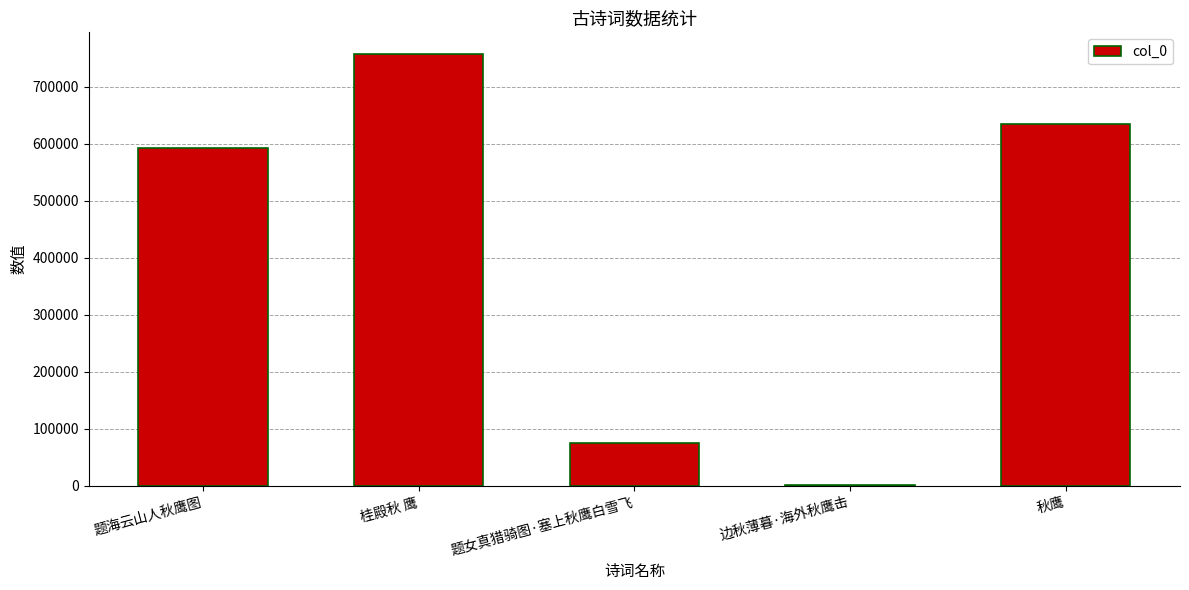

What is the approximate value at 题女真猎骑图·塞上秋鹰白雪飞?

73998